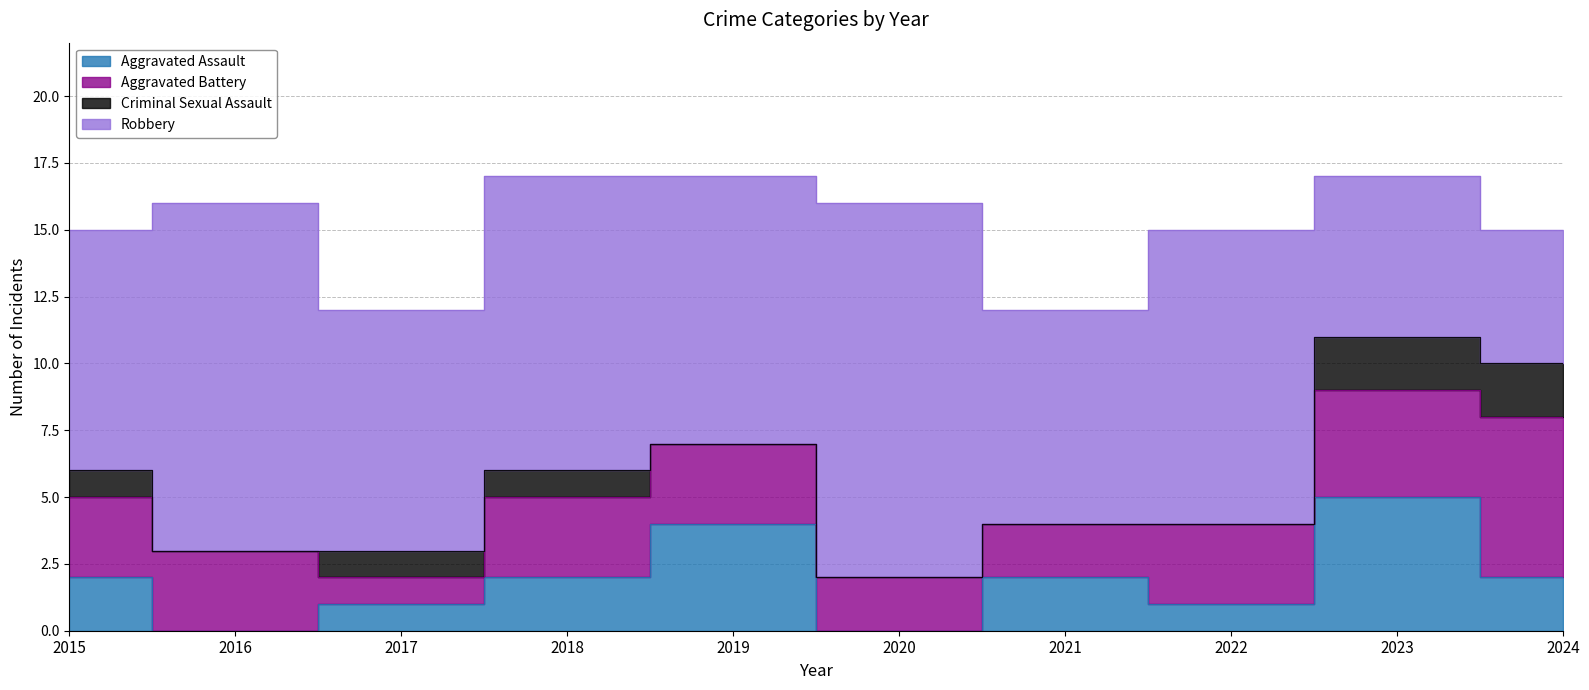

Which series has the largest range (max minus min)?

Robbery